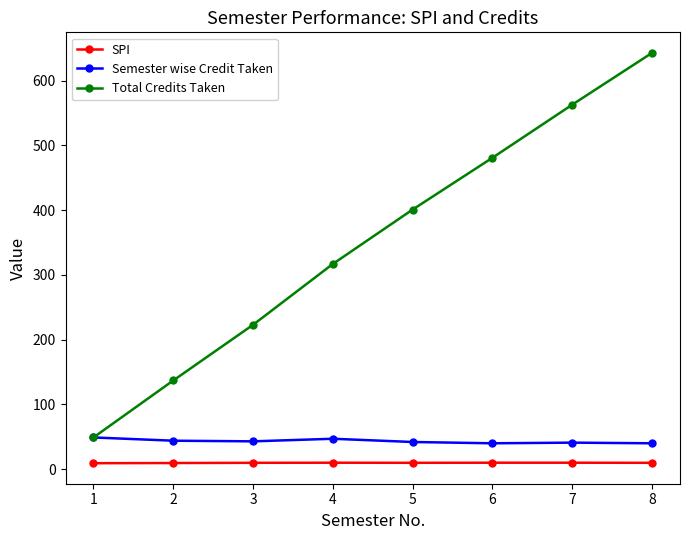

Which series has the widest spread of values?

Total Credits Taken